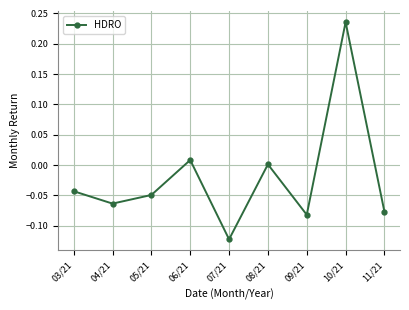

What is the difference between the maximum and second lowest values?

0.3